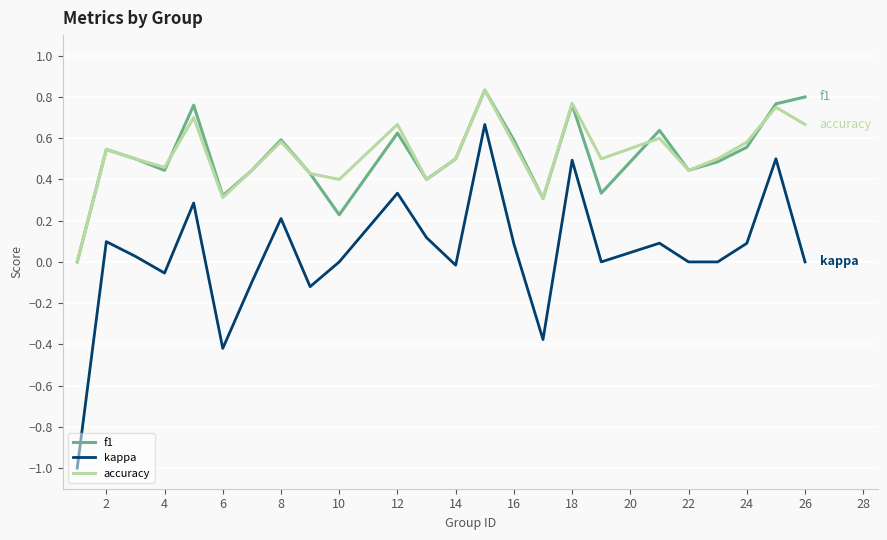

Which series has the widest spread of values?

kappa